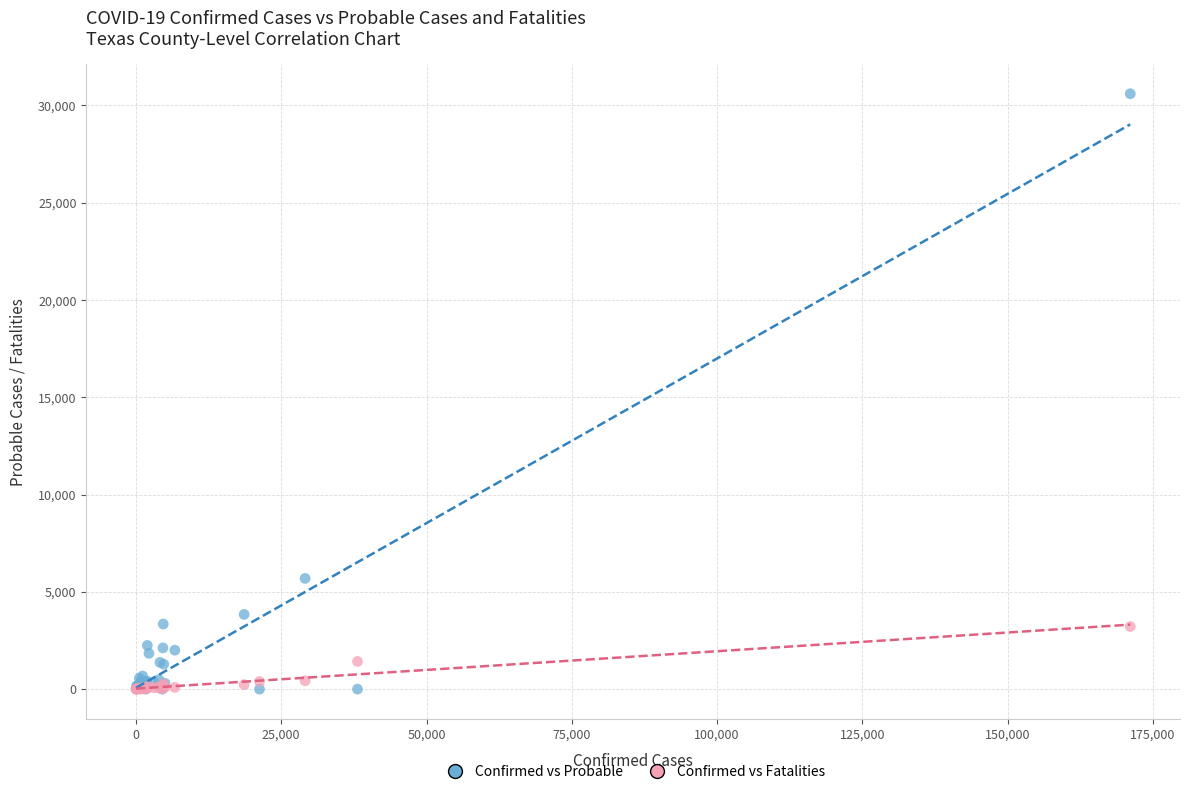

Across all series, what Y value is closest to 15297?

5689